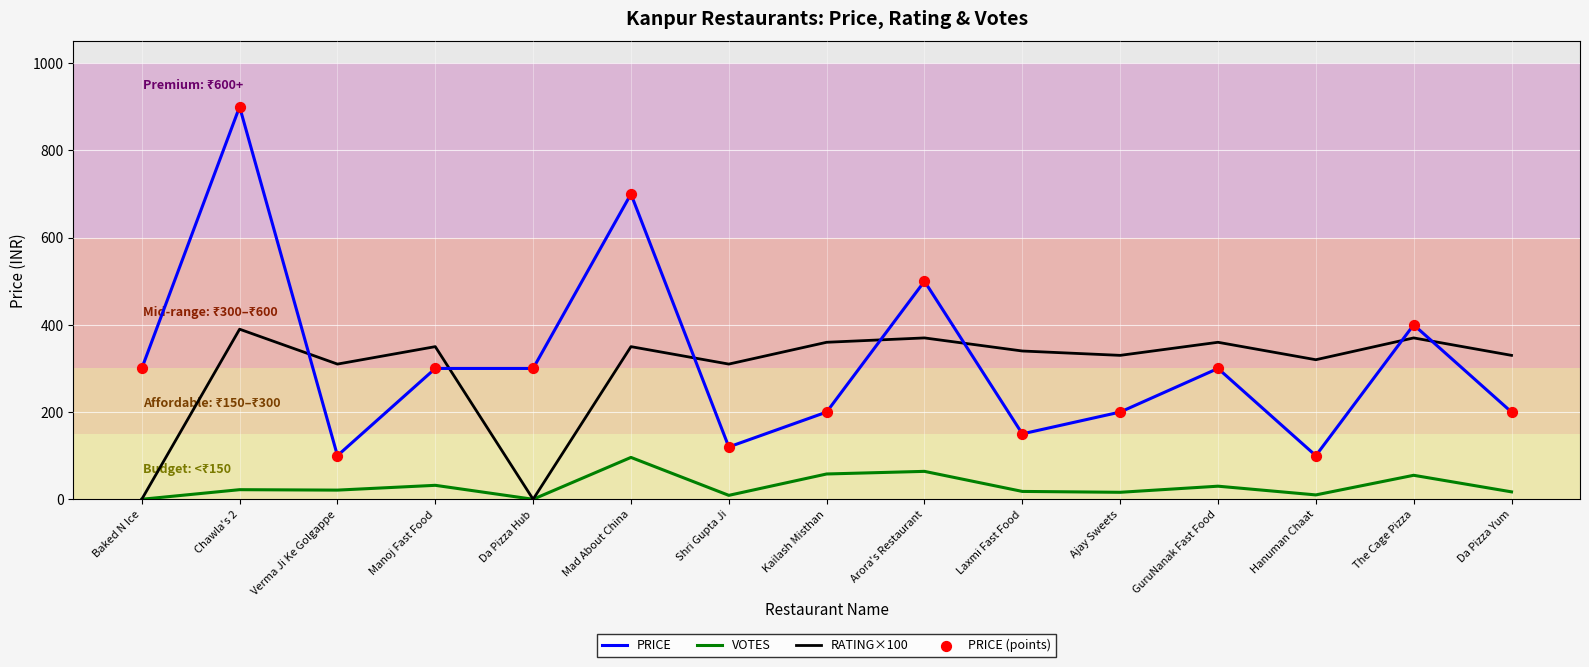

Which series has the largest total across all categories?

PRICE